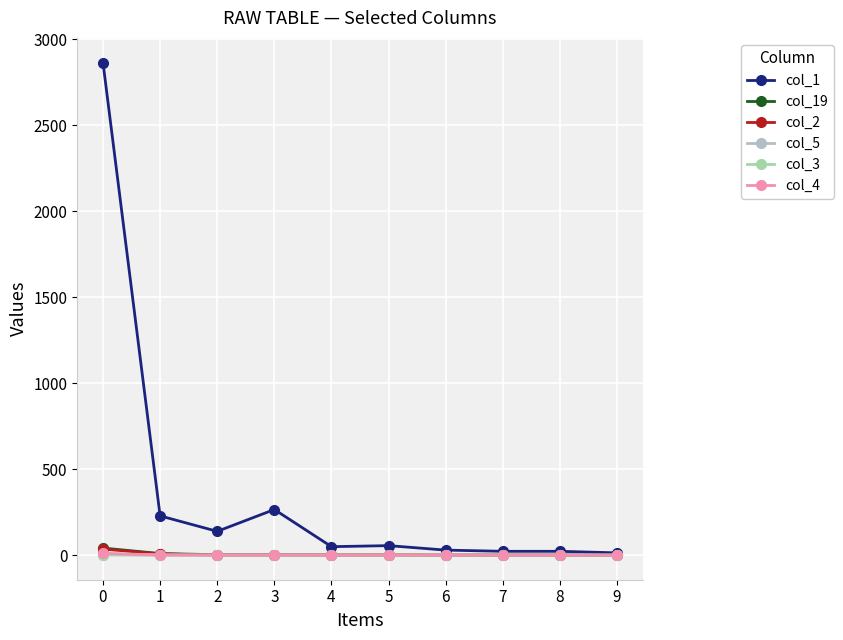

Which series has the largest range (max minus min)?

col_1